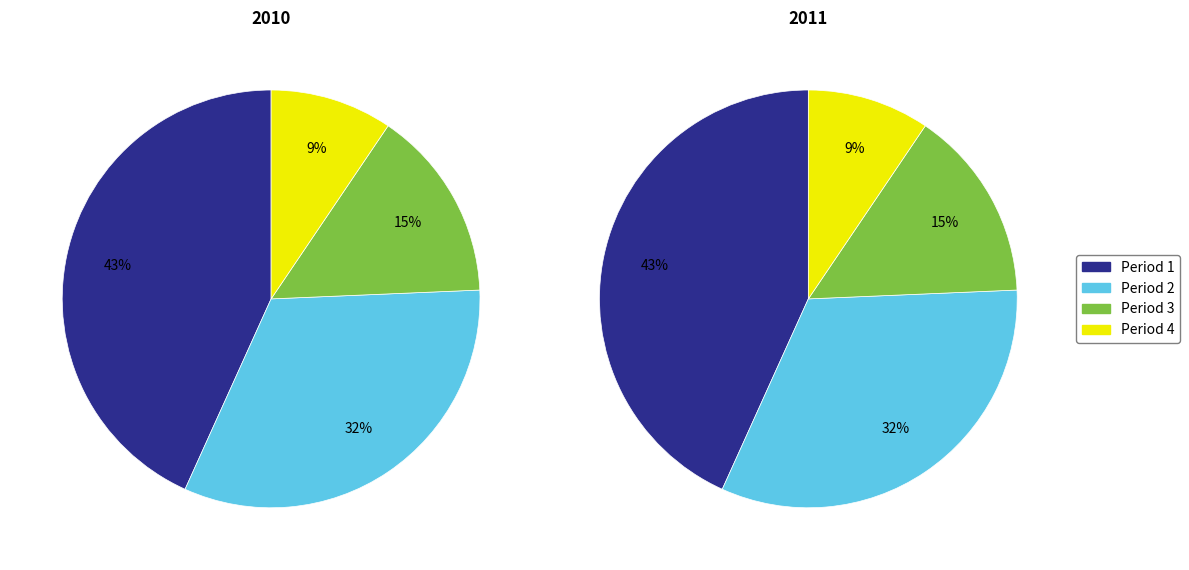

What is the change in value from Period 3 to Period 4?

-20